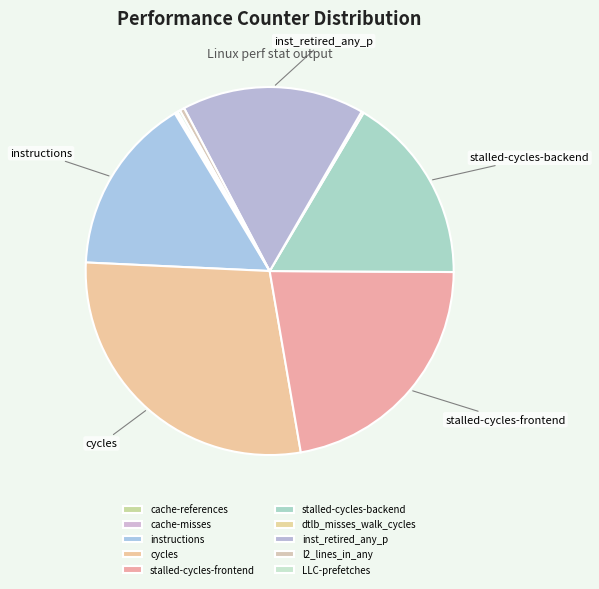

Does any single category account for the majority?

No